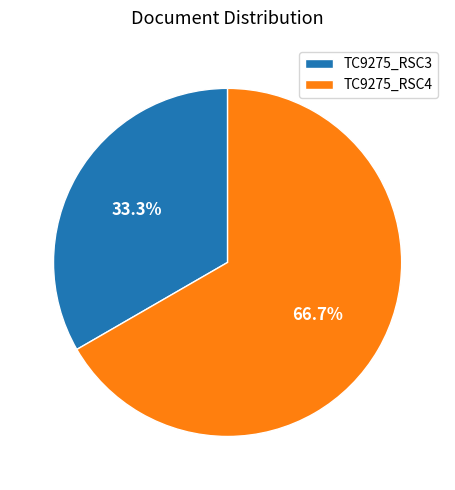

Rank the categories by value from lowest to highest.

TC9275_RSC3, TC9275_RSC4